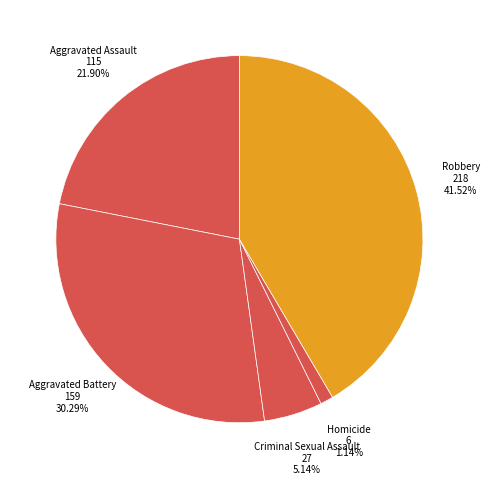

To the nearest percent, what portion does Homicide represent?

1%